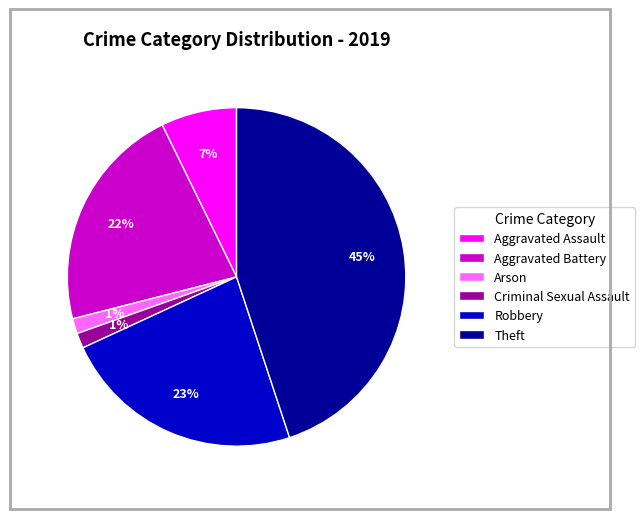

Does Robbery account for over 50% of the chart?

No